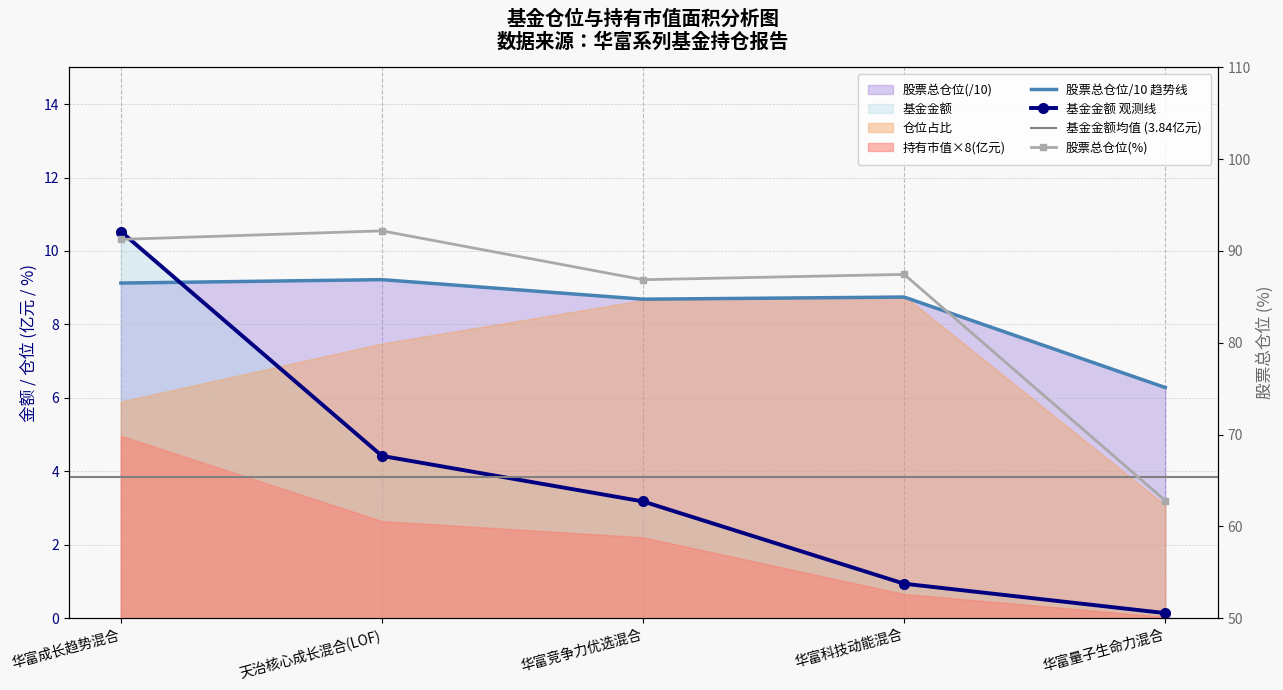

Which series has the largest total across all categories?

股票总仓位